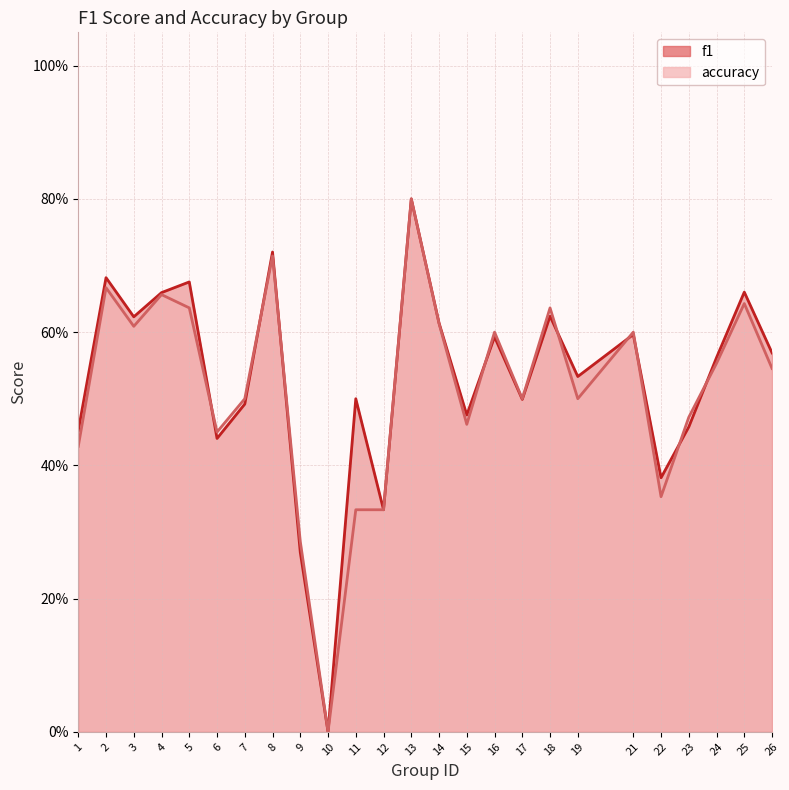

The accuracy series shows 0.7 at 4. True or false?

True